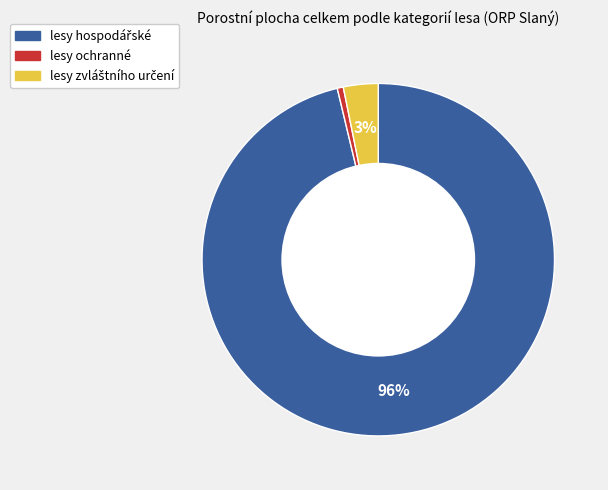

Which slice is the smallest?

lesy ochranné